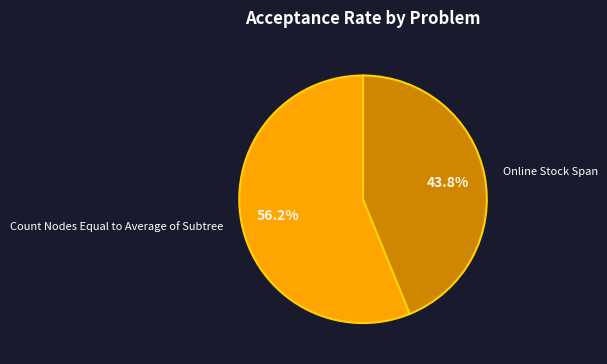

True or false: Online Stock Span accounts for 44% of the total.

True